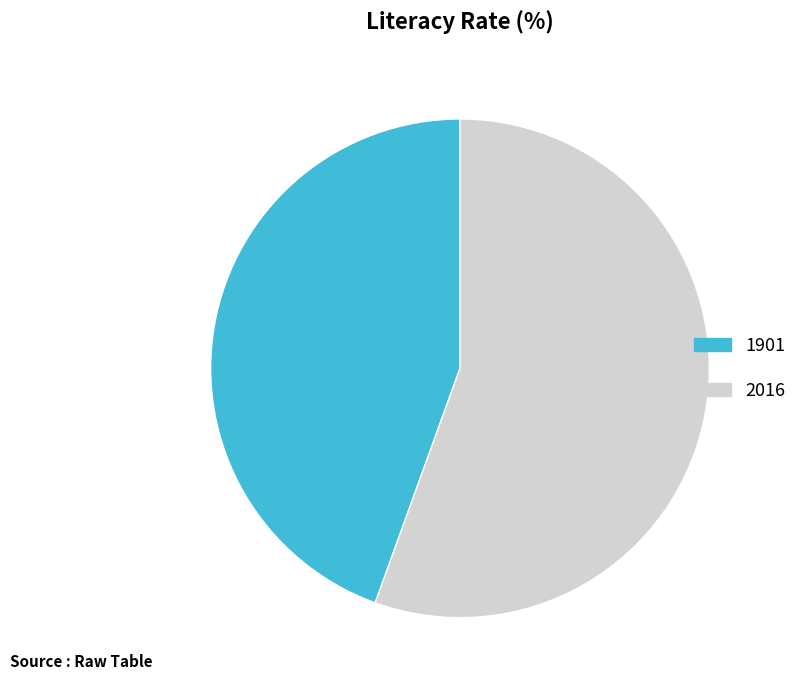

Approximately how many times larger is the value at 2016 compared to 1901?

1.2